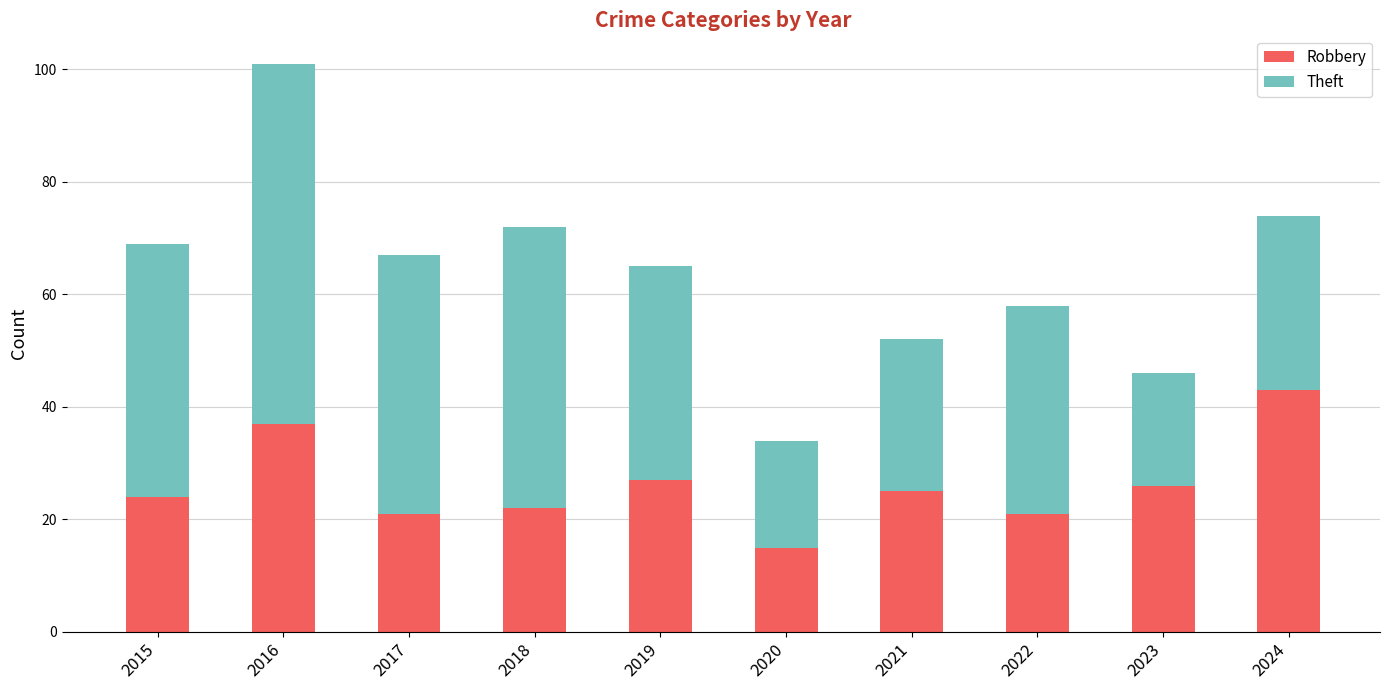

What is the difference between the maximum and minimum values in the Robbery series?

28